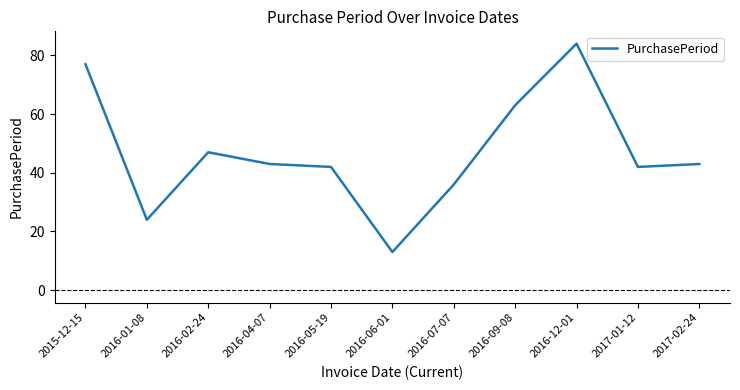

At which category does the data reach its first local valley?

2016-01-08